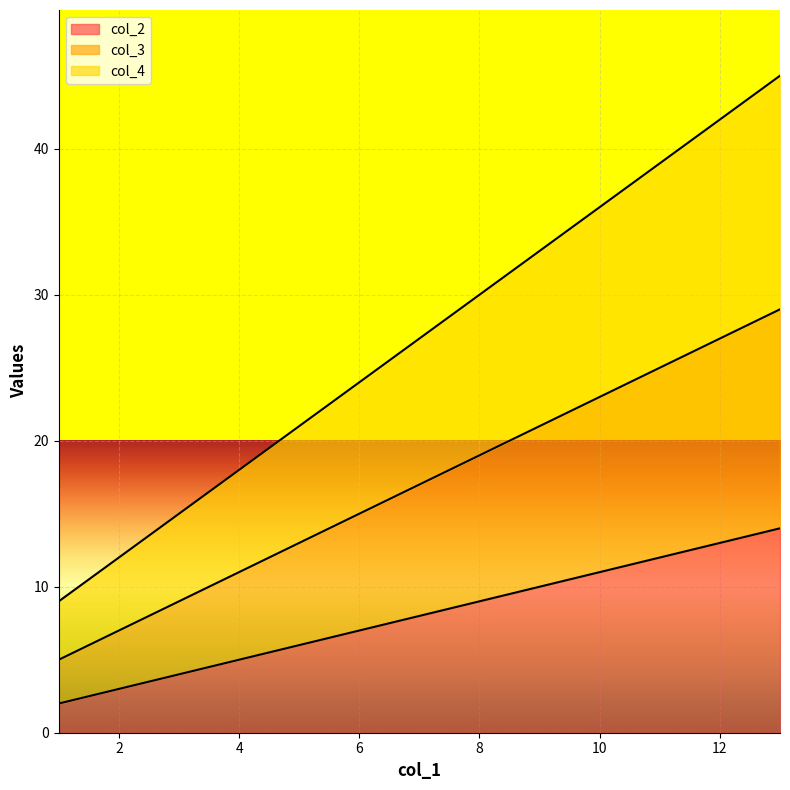

True or false: col_2 and col_4 cross at least once.

False